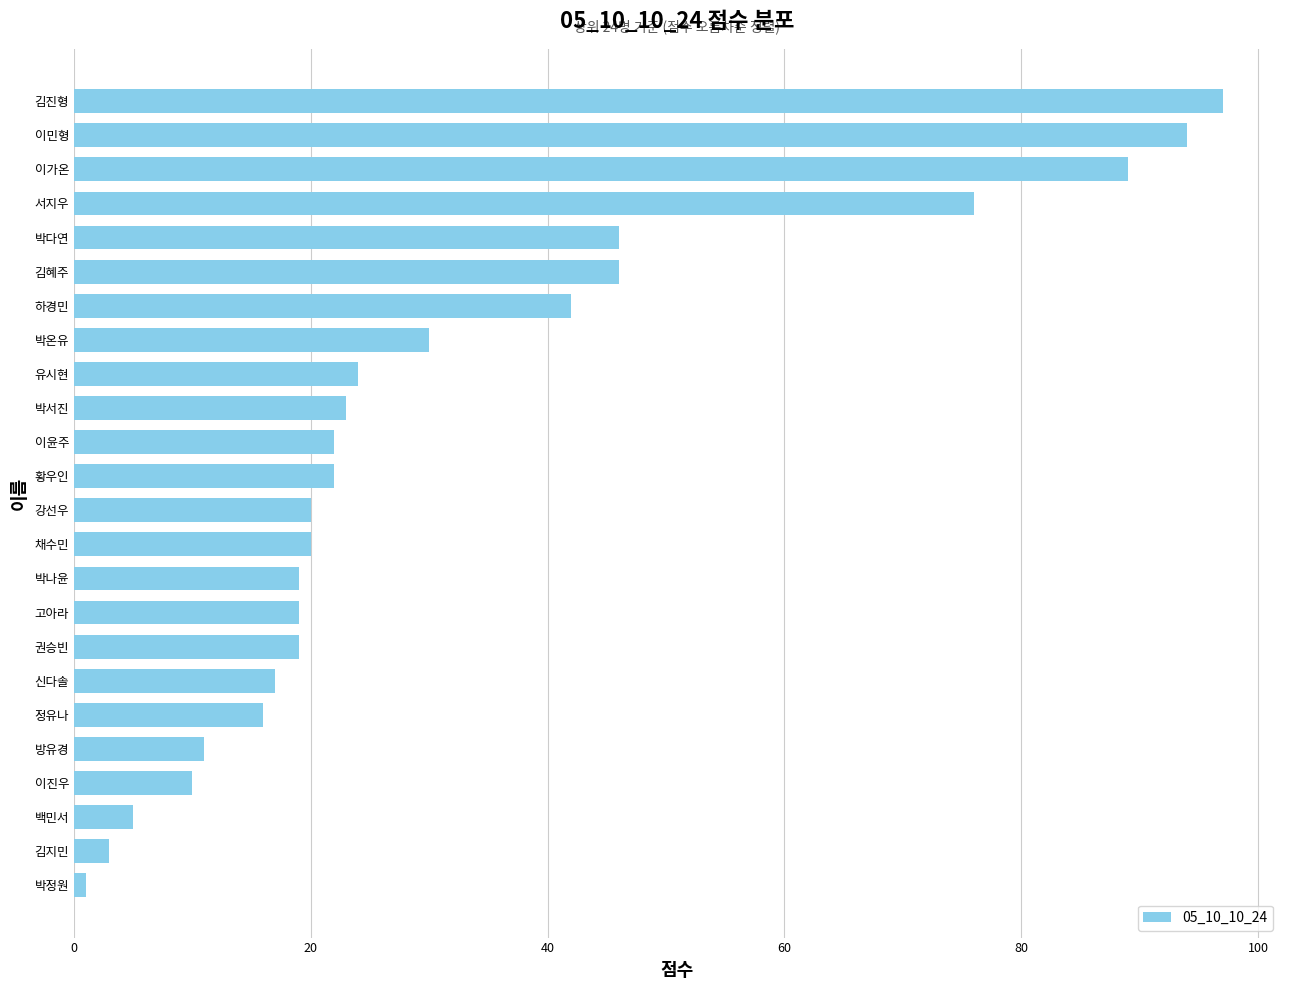

Which label corresponds to the largest value in the chart?

김진형